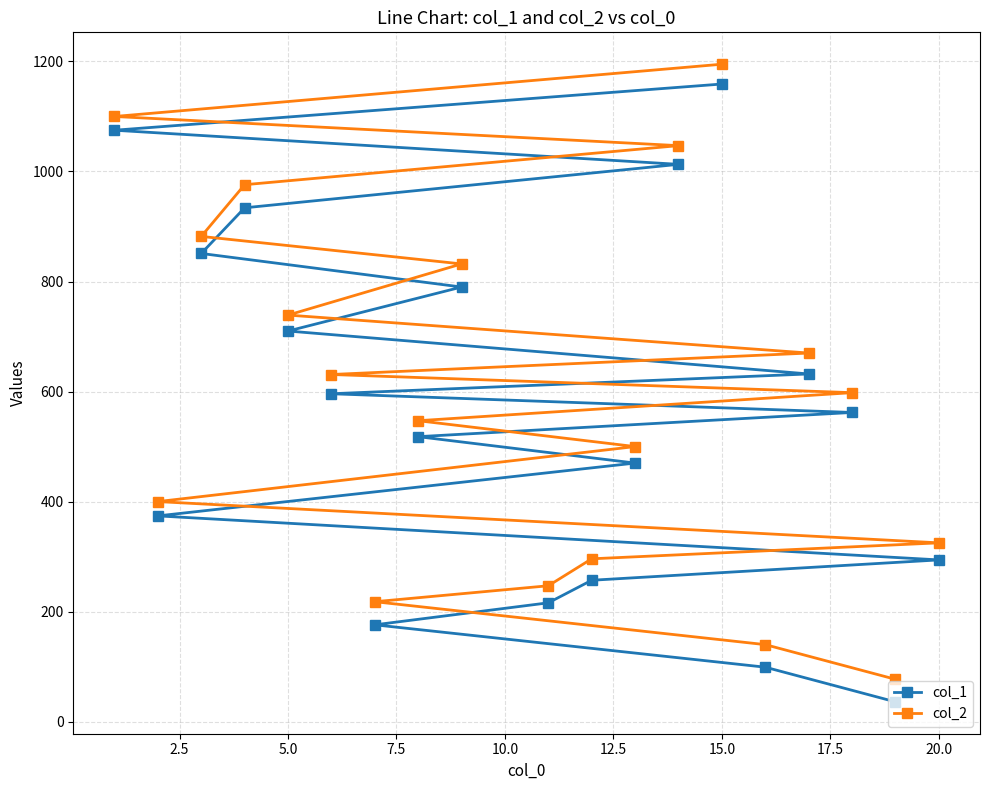

At which category is the sum across all series the highest?

15.0